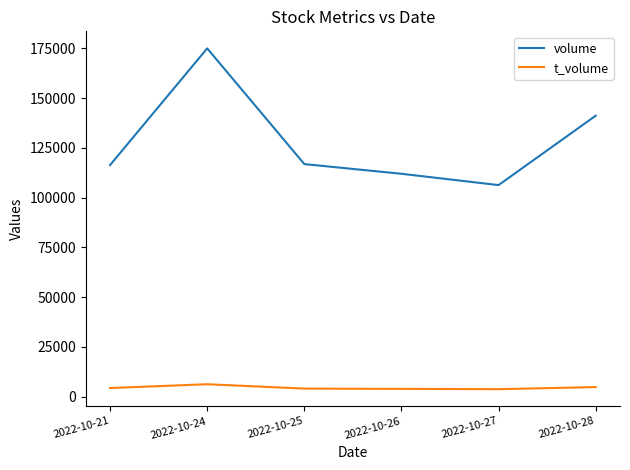

In t_volume, how many points are higher than both neighbors (excluding endpoints)?

1